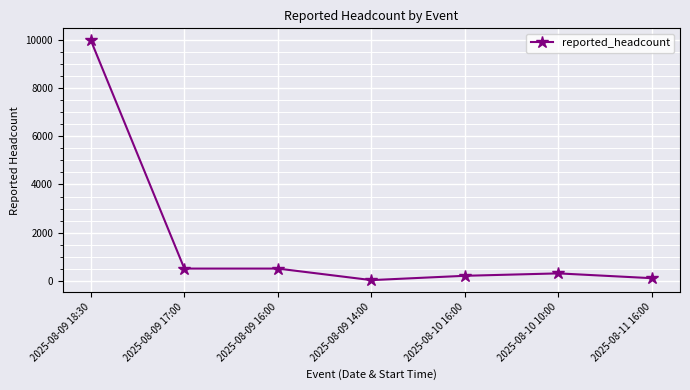

How many lines are shown in the chart?

1